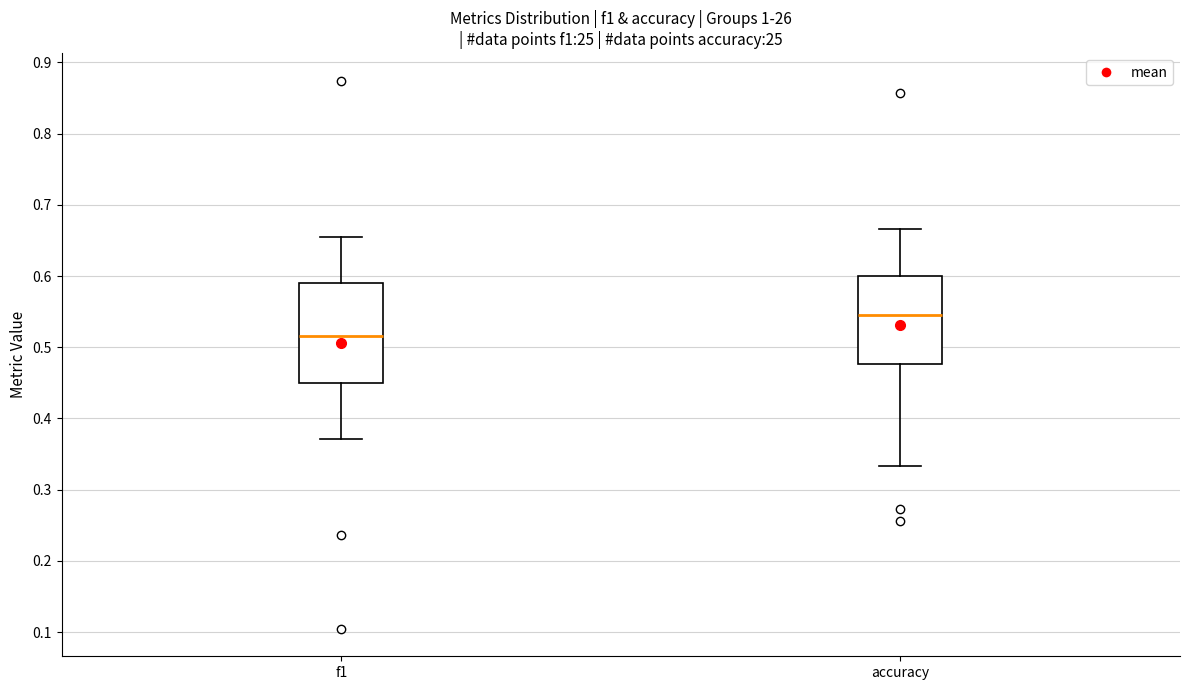

Comparing the boxes themselves (not the whiskers), which one is the tallest?

f1